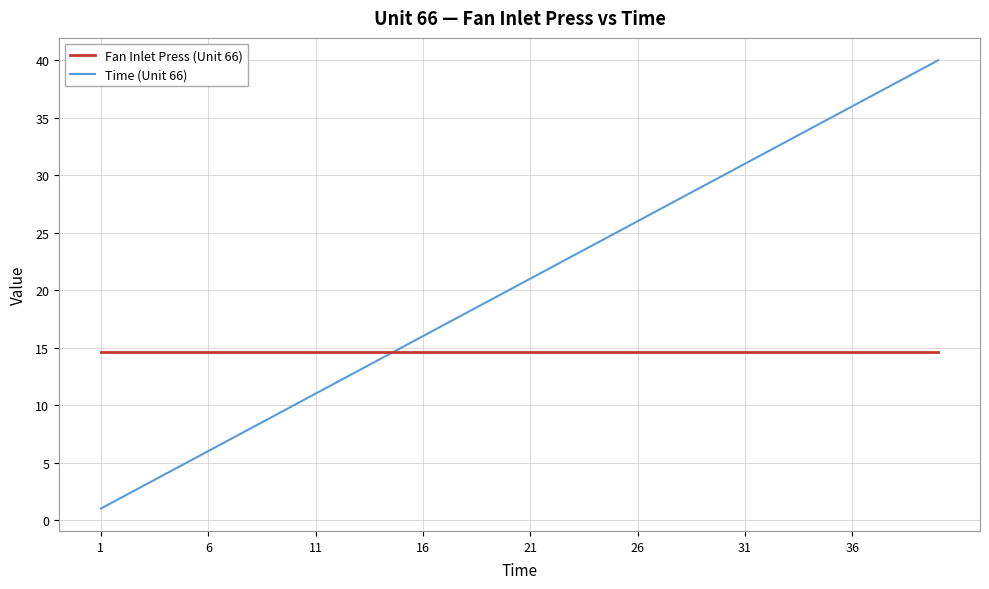

Which series has the largest total across all categories?

Time (Unit 66)